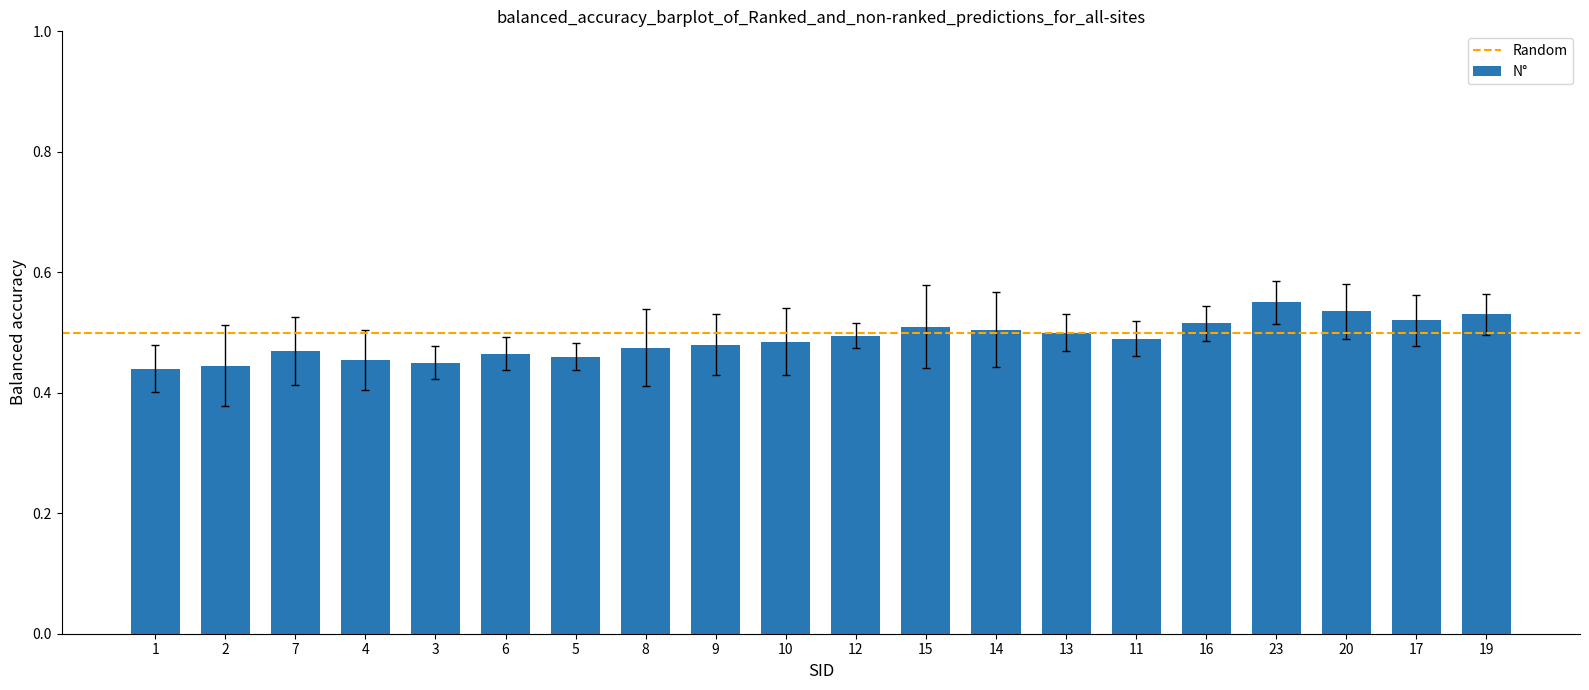

What is the difference between the maximum and minimum values?

0.1